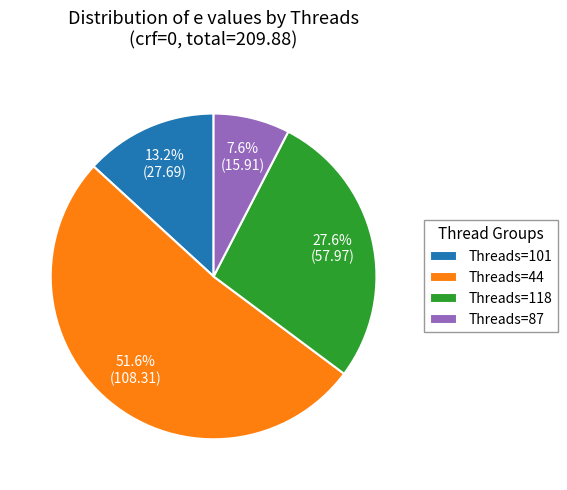

What percentage is NOT represented by Threads=101?

86.8%